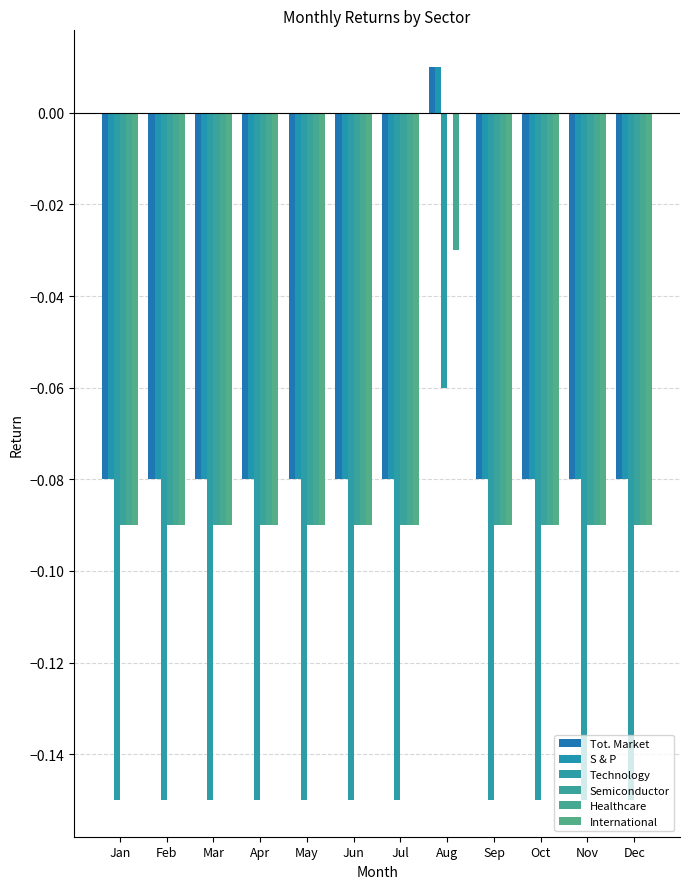

How many groups of bars are there?

12